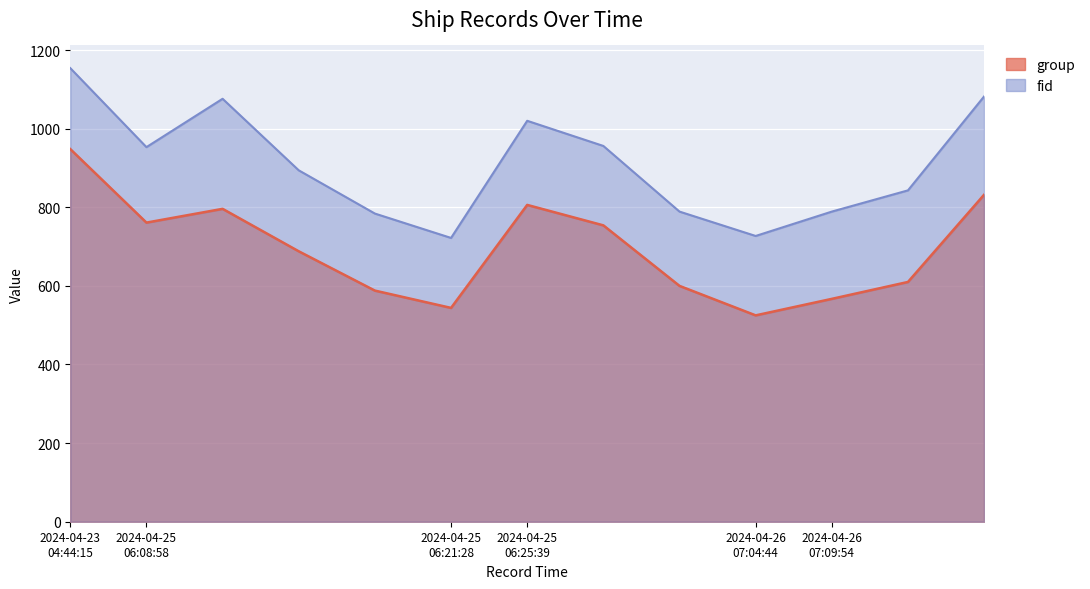

True or false: group and fid intersect in this chart.

False